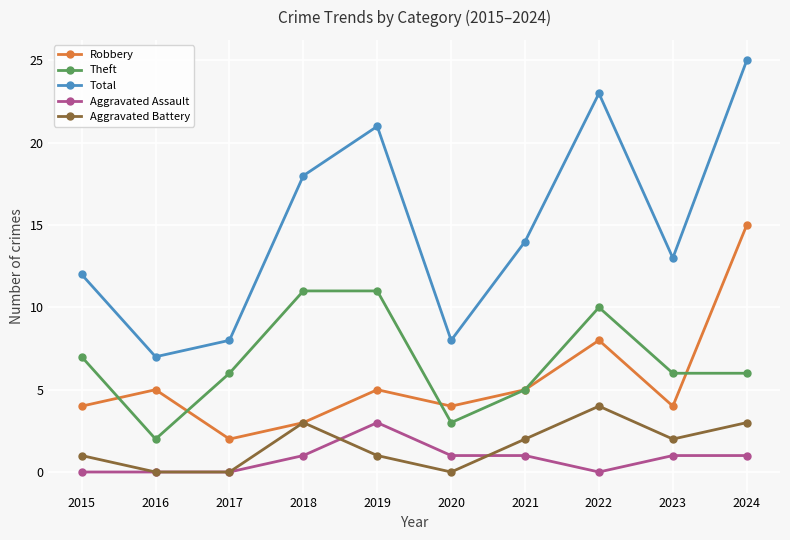

How many interior local peaks does the Robbery series have?

3